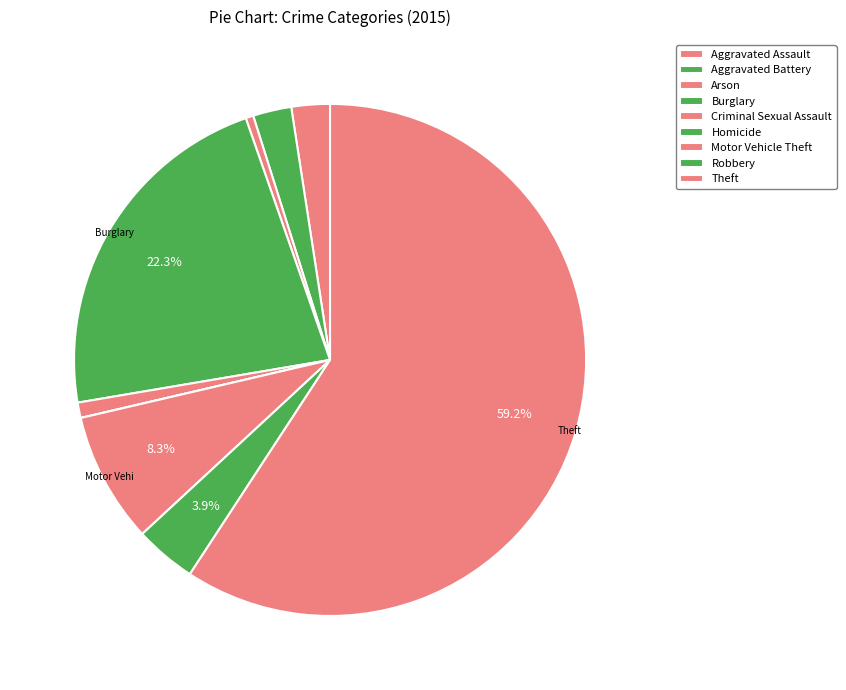

To the nearest percent, what portion does Burglary represent?

22%